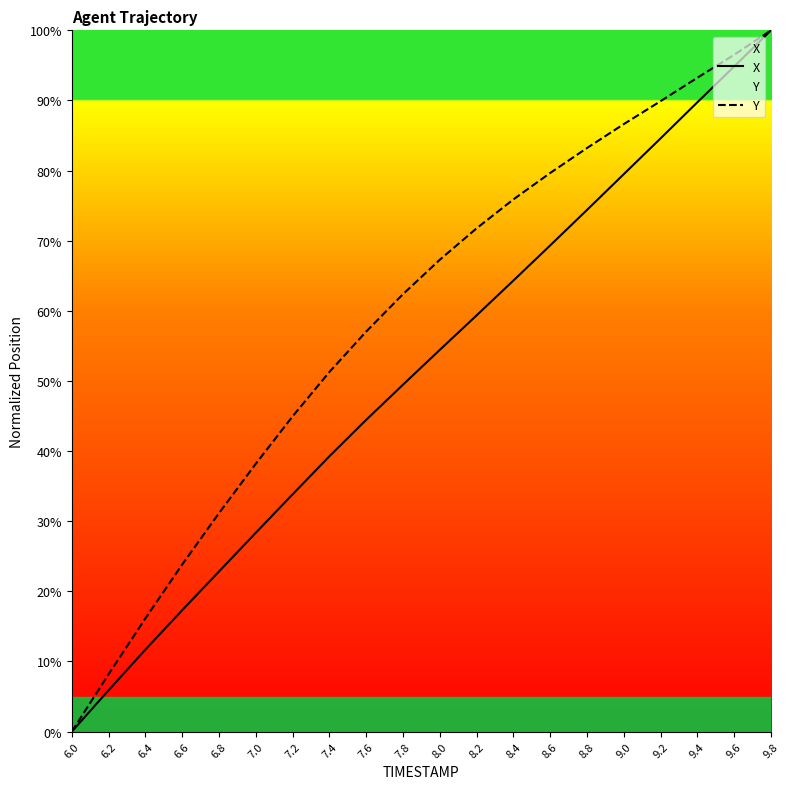

Reading right to left, extract all data points from this chart.

X: 100.0	94.8	89.7	84.6	79.5	74.4	69.3	64.3	59.4	54.4	49.5	44.5	39.3	33.8	28.4	22.8	17.3	11.7	5.9	0.0
Y: 100.0	96.5	93.2	89.9	86.6	83.2	79.7	75.9	71.8	67.3	62.4	57.0	51.3	45.0	38.2	31.2	23.8	16.1	8.2	0.0